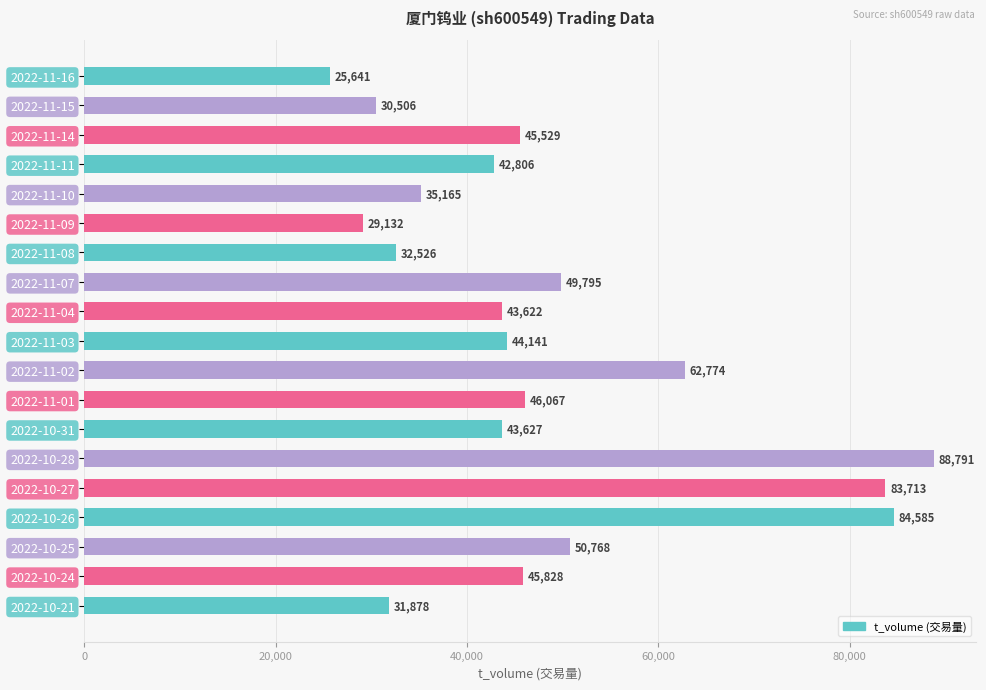

Rank the categories by value from lowest to highest.

2022-11-16, 2022-11-09, 2022-11-15, 2022-10-21, 2022-11-08, 2022-11-10, 2022-11-11, 2022-11-04, 2022-10-31, 2022-11-03, 2022-11-14, 2022-10-24, 2022-11-01, 2022-11-07, 2022-10-25, 2022-11-02, 2022-10-27, 2022-10-26, 2022-10-28